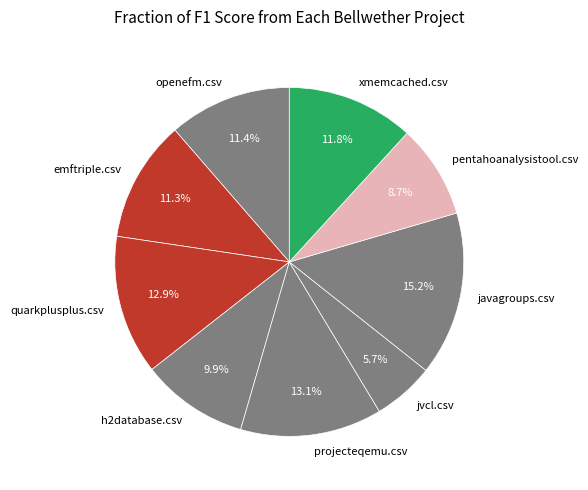

To the nearest percent, what is the combined percentage of jvcl.csv and emftriple.csv?

17%